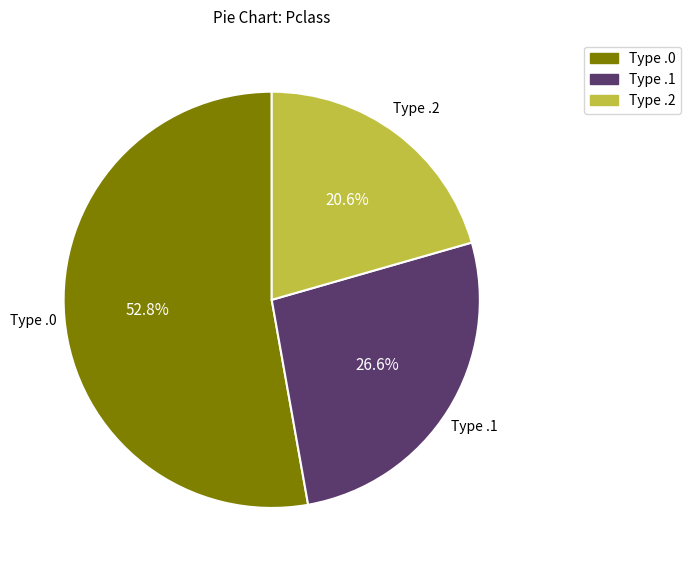

Approximately how many times larger is the value at Type .0 compared to Type .2?

2.6